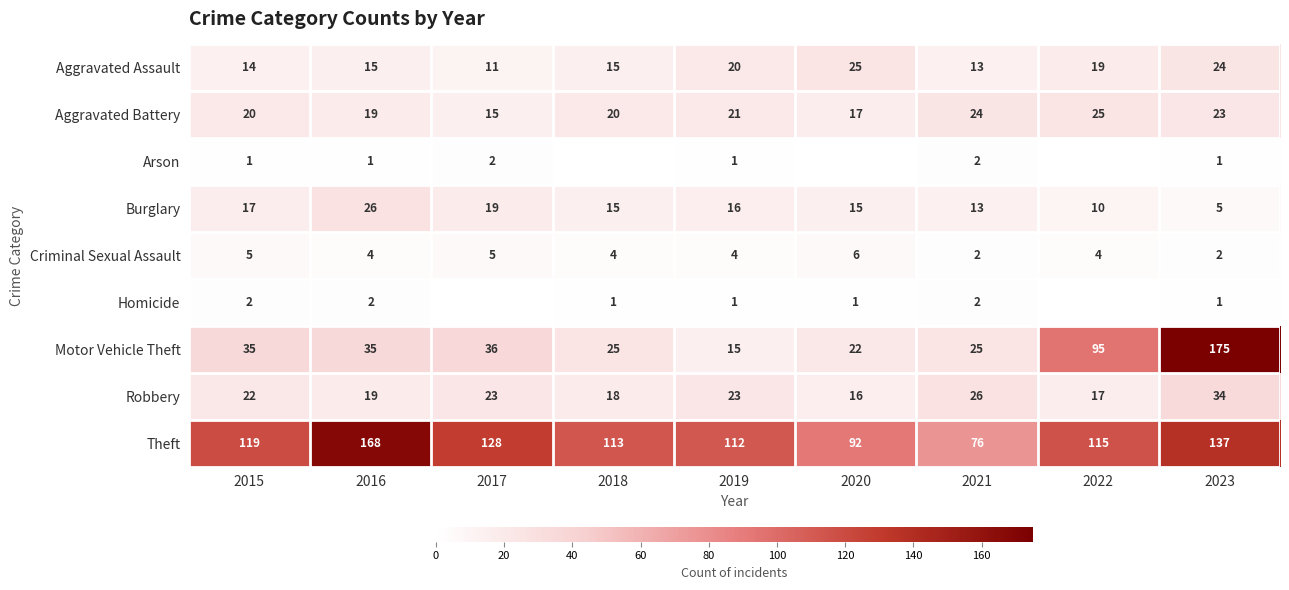

What is the sum of the Motor Vehicle Theft values at 2020 and 2018?

47